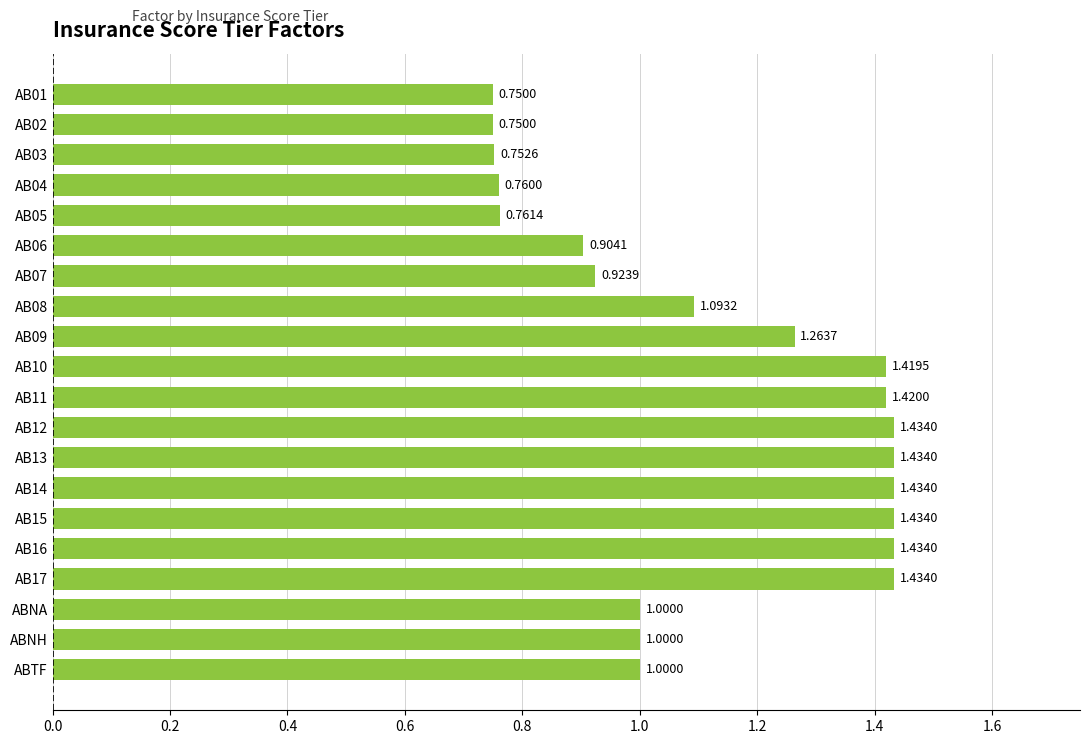

Which has a higher value, AB12 or AB04?

AB12